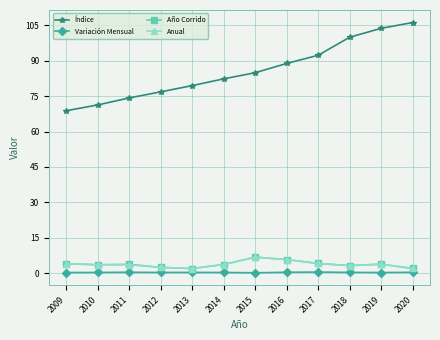

Is it true that Año Corrido equals 6.8 at 2015?

True